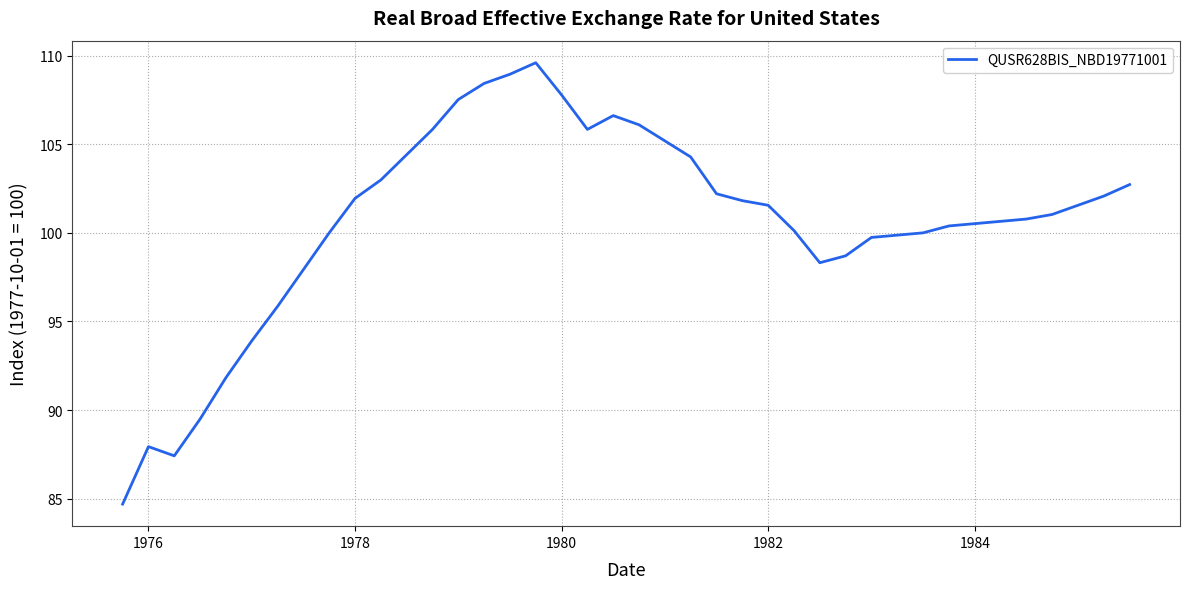

What is the minimum value shown in the chart?

84.7